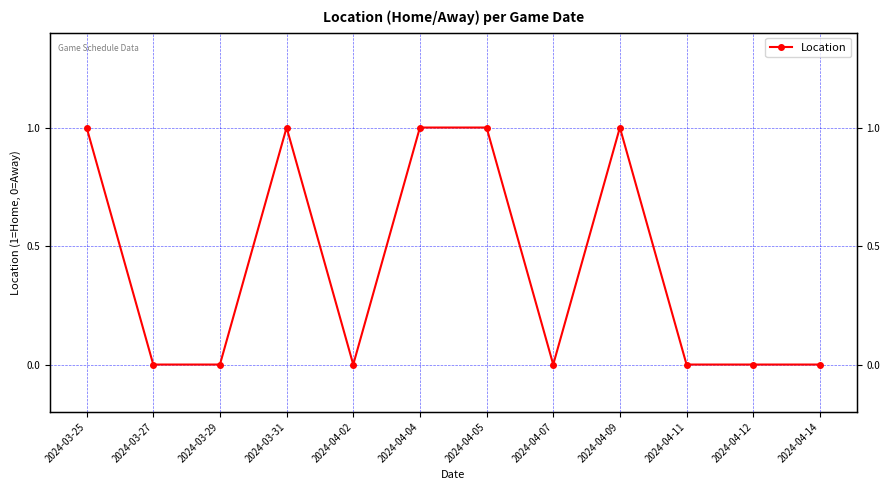

Which label corresponds to the smallest value in the chart?

2024-03-27